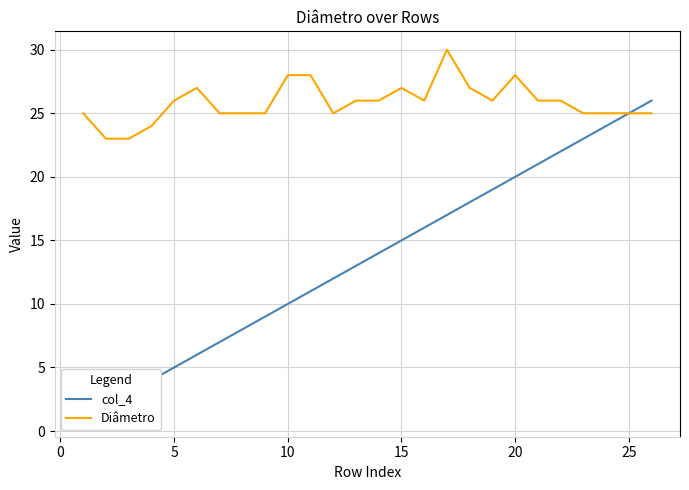

What is the value of the Diâmetro point at the 4th from the left?

24